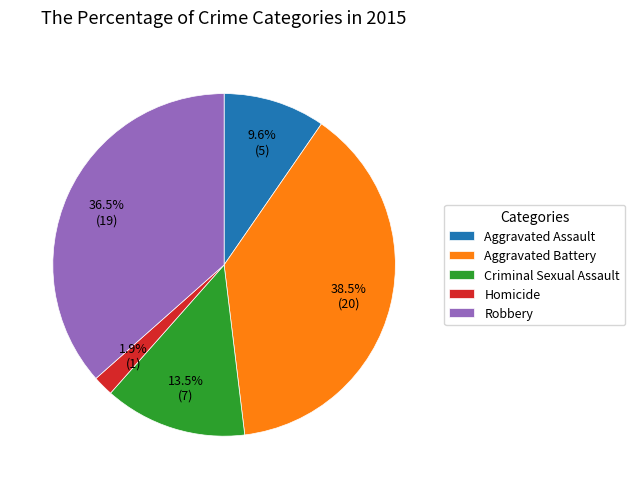

Which has a higher value, Criminal Sexual Assault or Aggravated Assault?

Criminal Sexual Assault